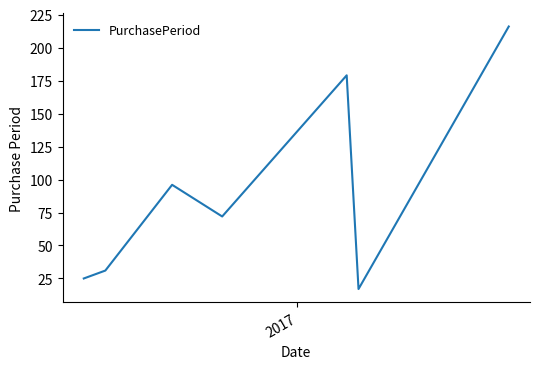

What is the minimum value shown in the chart?

17